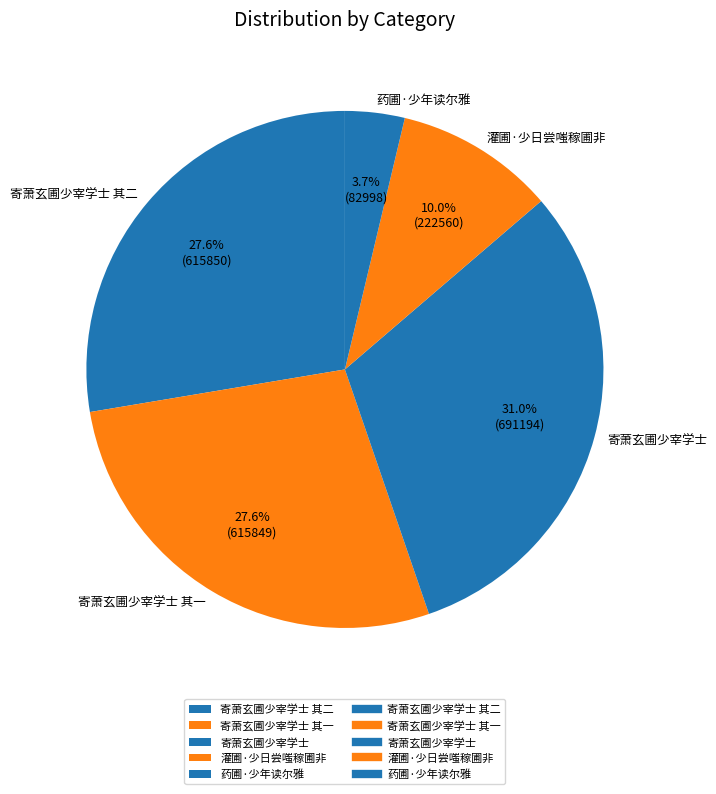

What percentage is NOT represented by 药圃·少年读尔雅?

96.3%